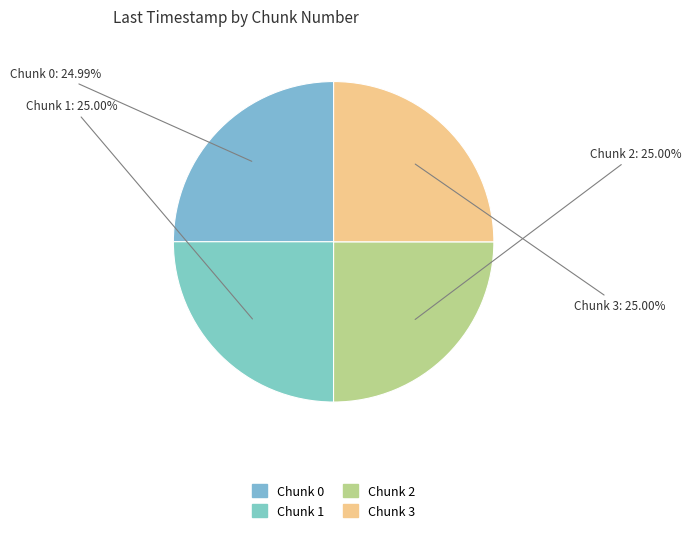

Is there a majority slice in this chart?

No